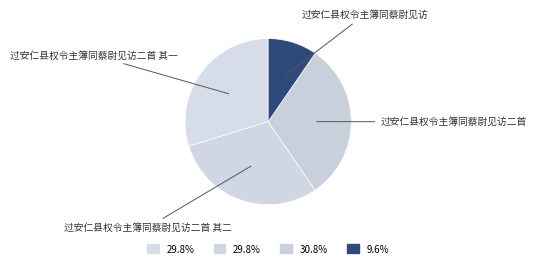

Between 过安仁县权令主簿同蔡尉见访 and 过安仁县权令主簿同蔡尉见访二首 其一, which is larger?

过安仁县权令主簿同蔡尉见访二首 其一